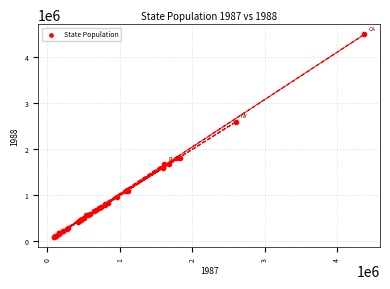

What Y value in the scatter plot is closest to 2287416?

2594070